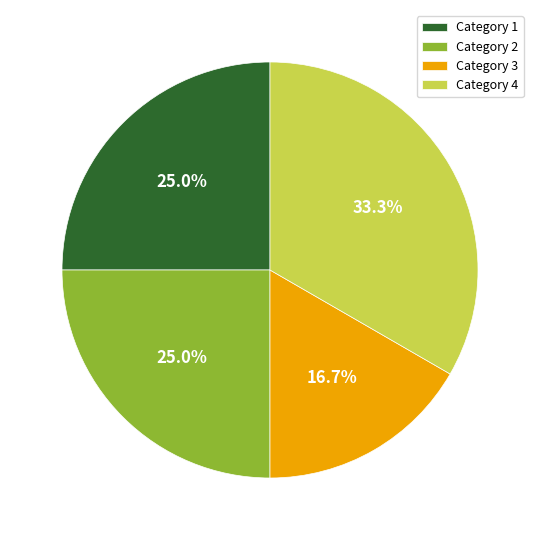

How many slices are in this pie chart?

4